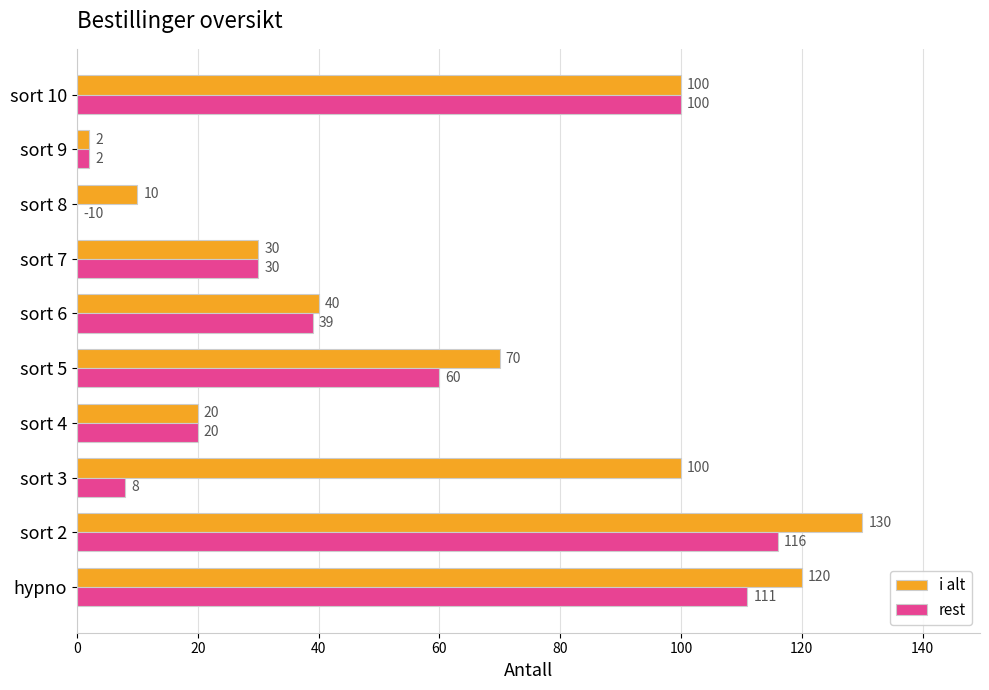

What is the spread (max minus min) of values at hypno?

9